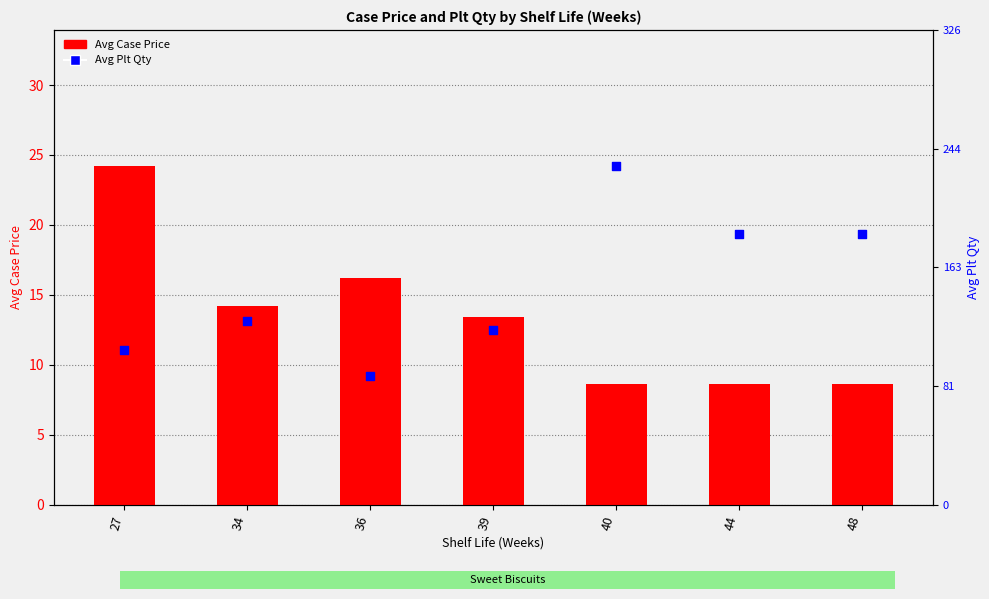

What is the total value across all series at 27?

130.9